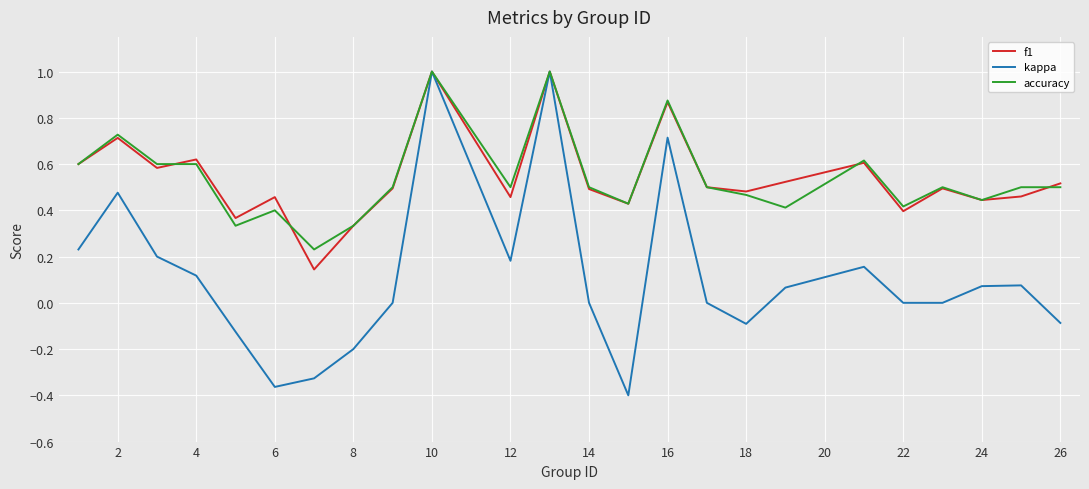

What is the greatest value displayed?

1.0